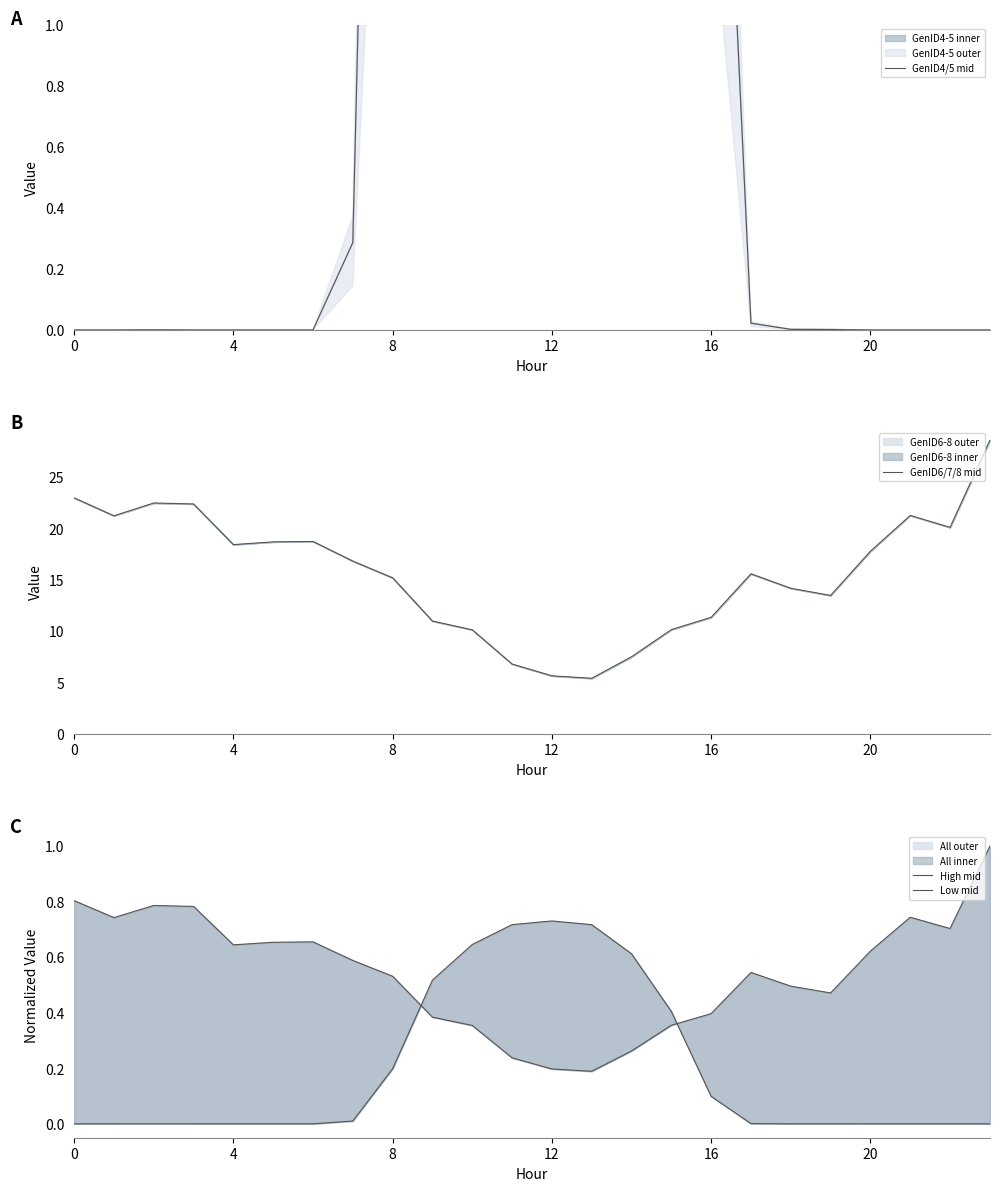

What is the maximum value for GenID6/7/8 mid?

28.6